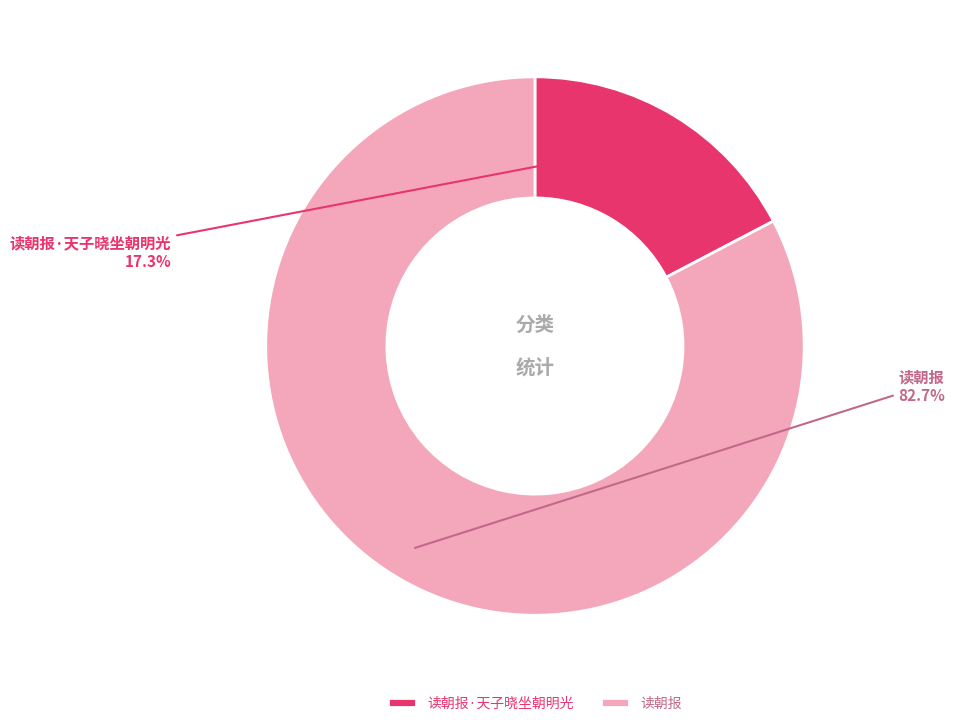

Does any single category account for the majority?

Yes